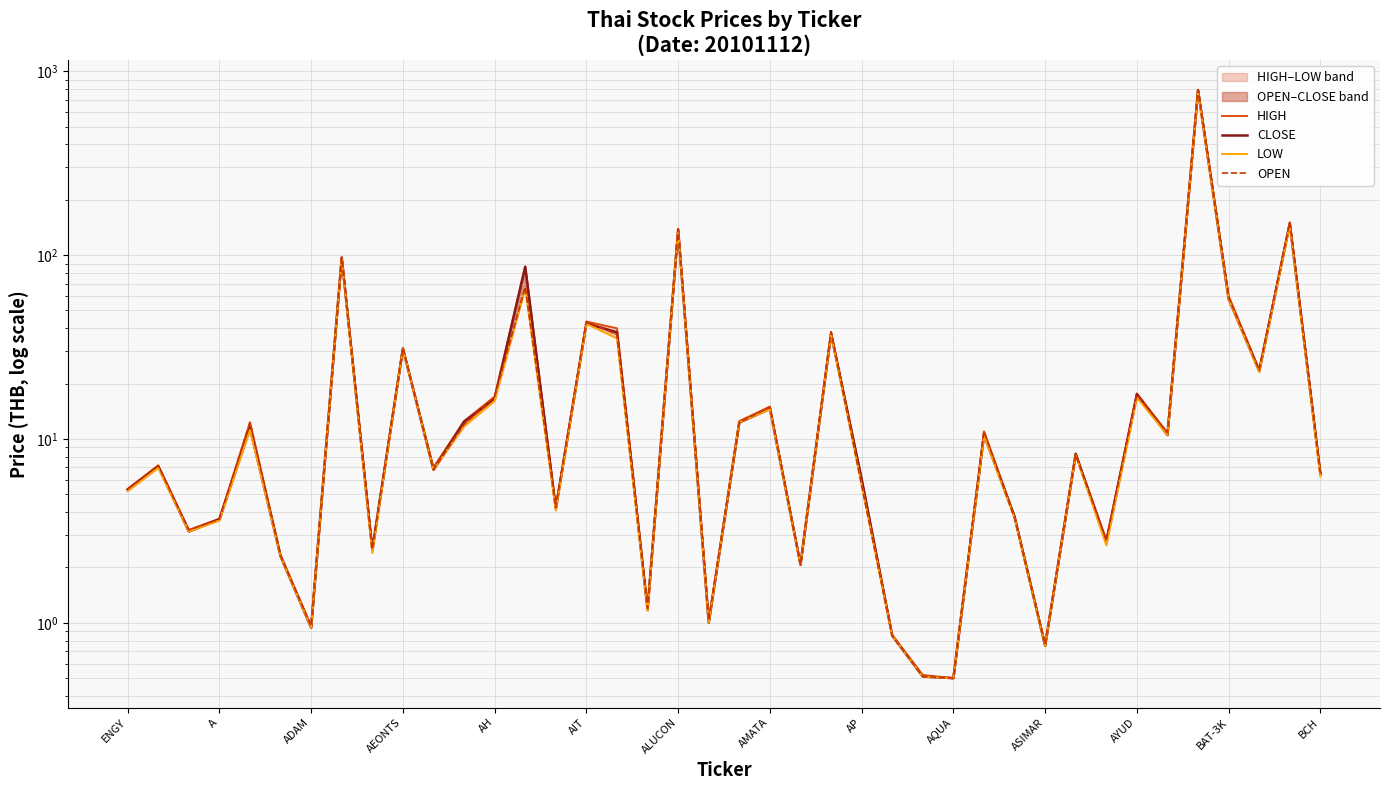

Which series has the largest total across all categories?

HIGH